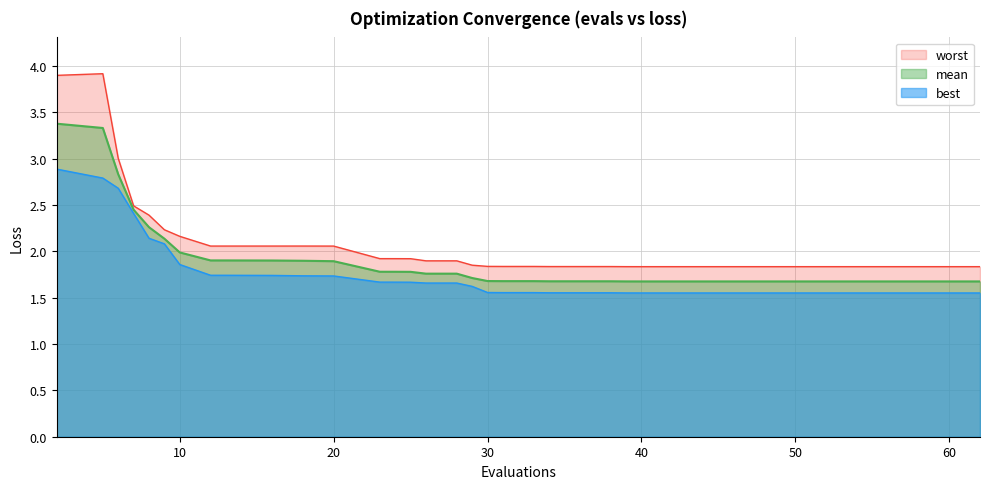

Rank the series by their average value, from lowest to highest.

best, mean, worst